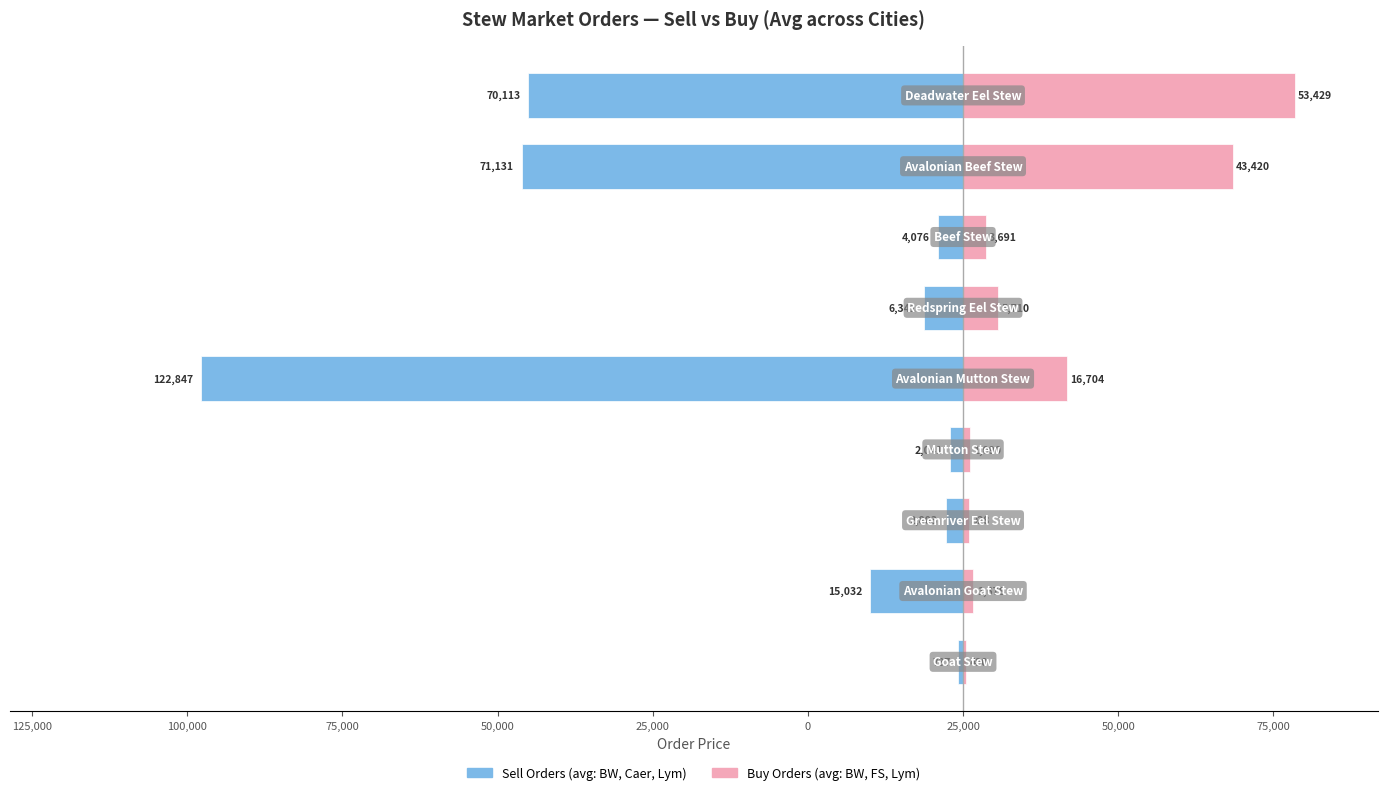

What is the approximate value of Sell Orders (avg: BW, Caer, Lym) at 25,000?

-71130.7